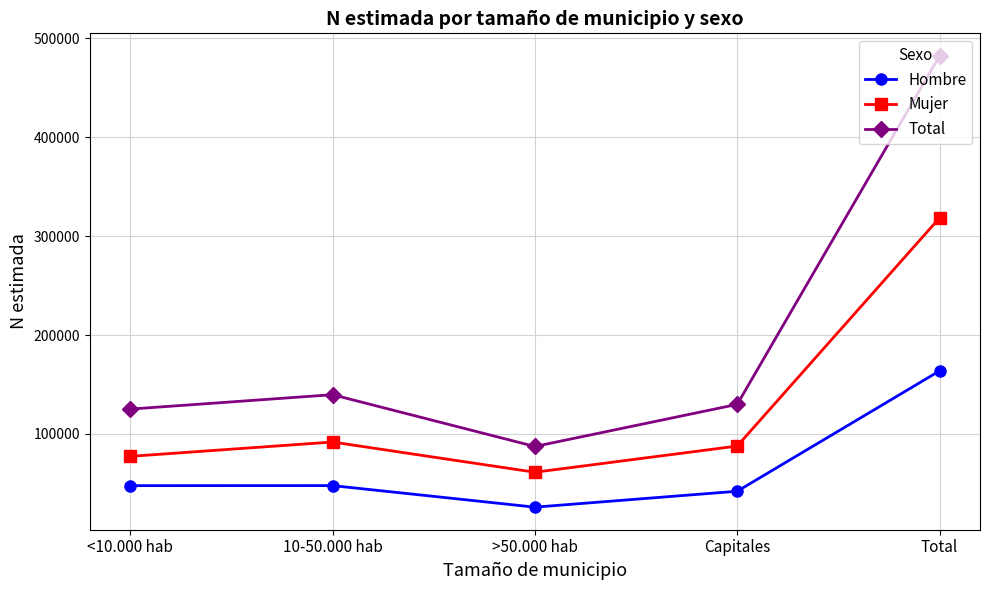

How many interior local valleys does the Hombre series have?

1